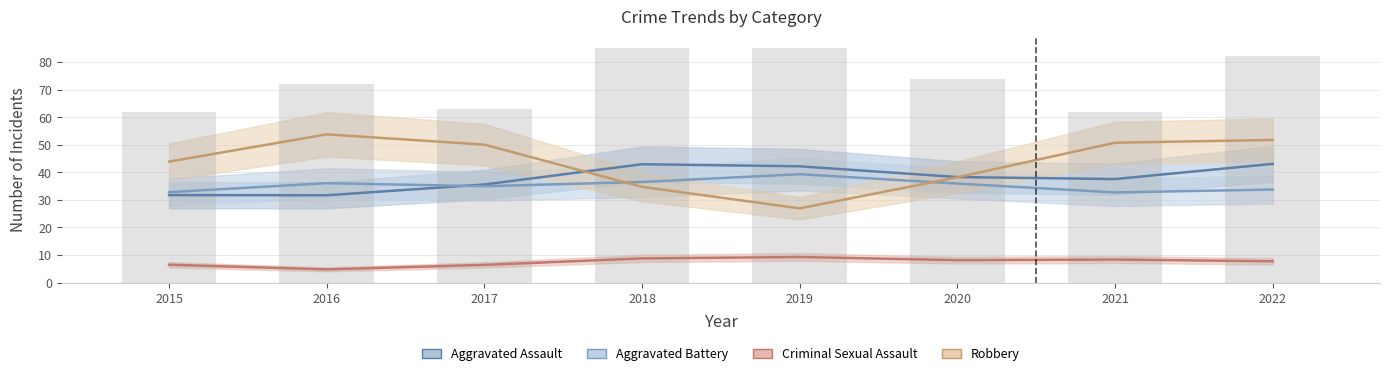

Is the value of Aggravated Battery at 2016 greater than the value of Robbery at 2019?

Yes